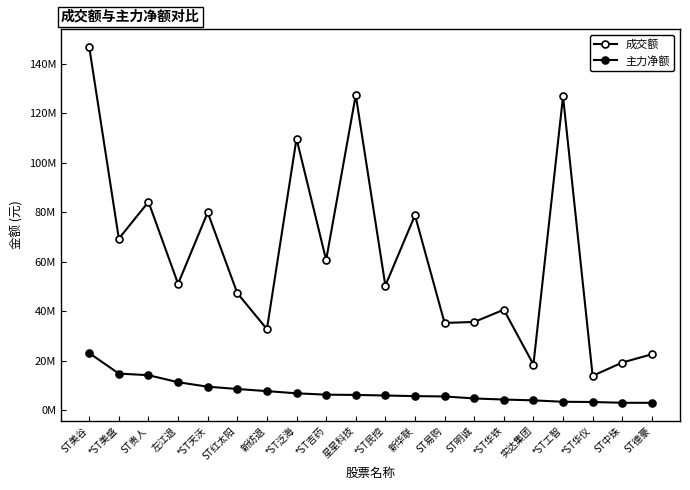

Does the chart have visible grid lines?

No